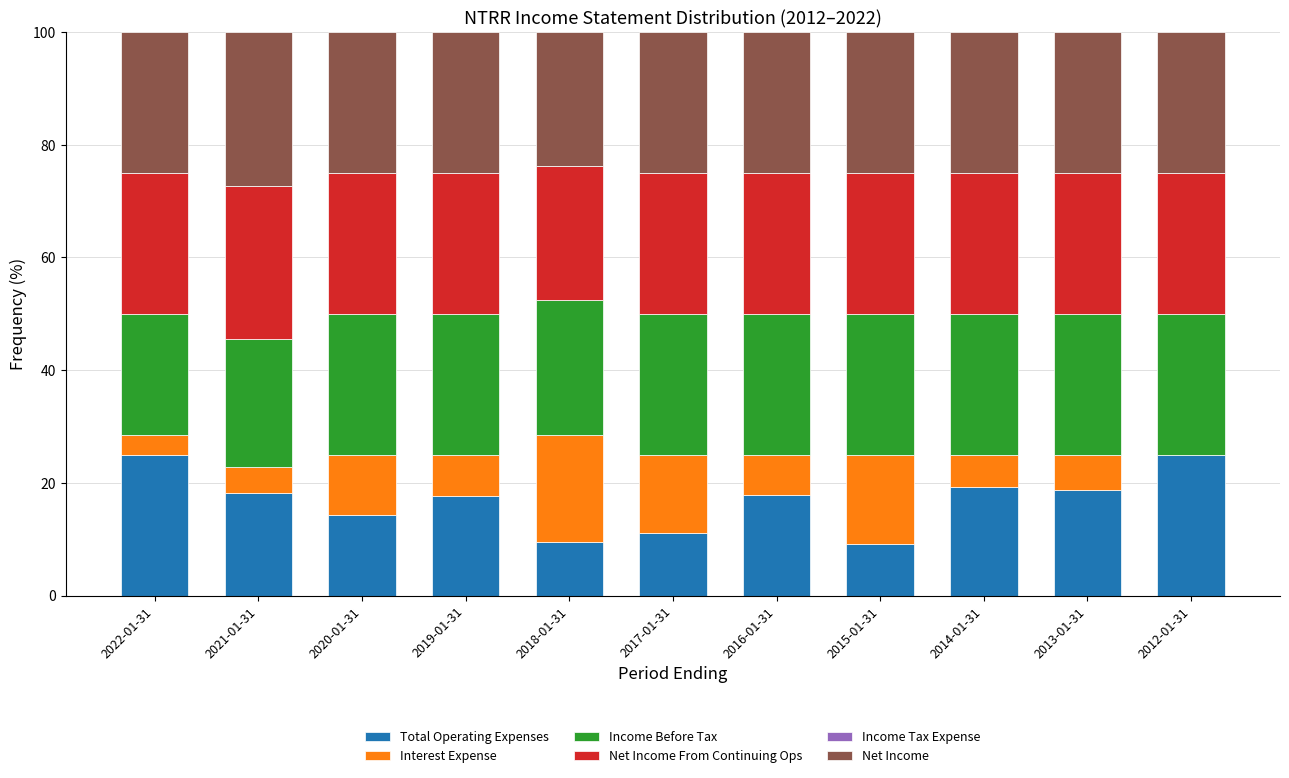

Is it true that Total Operating Expenses equals 9.5 at 2018-01-31?

True